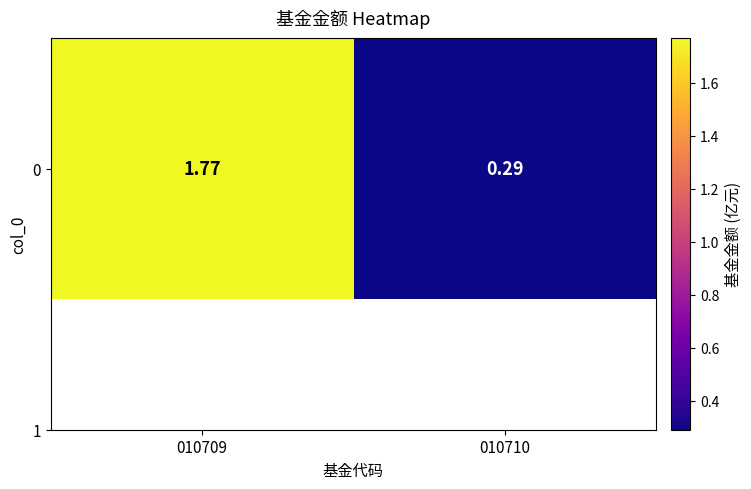

True or false: the data shows 0.3 at 010710.

True